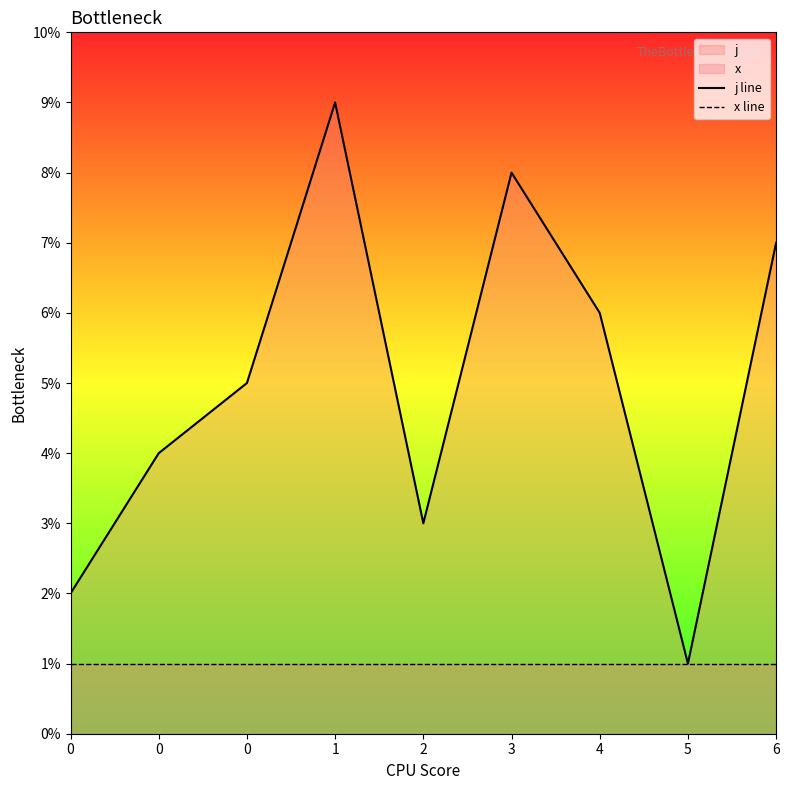

What is the smallest value displayed?

1